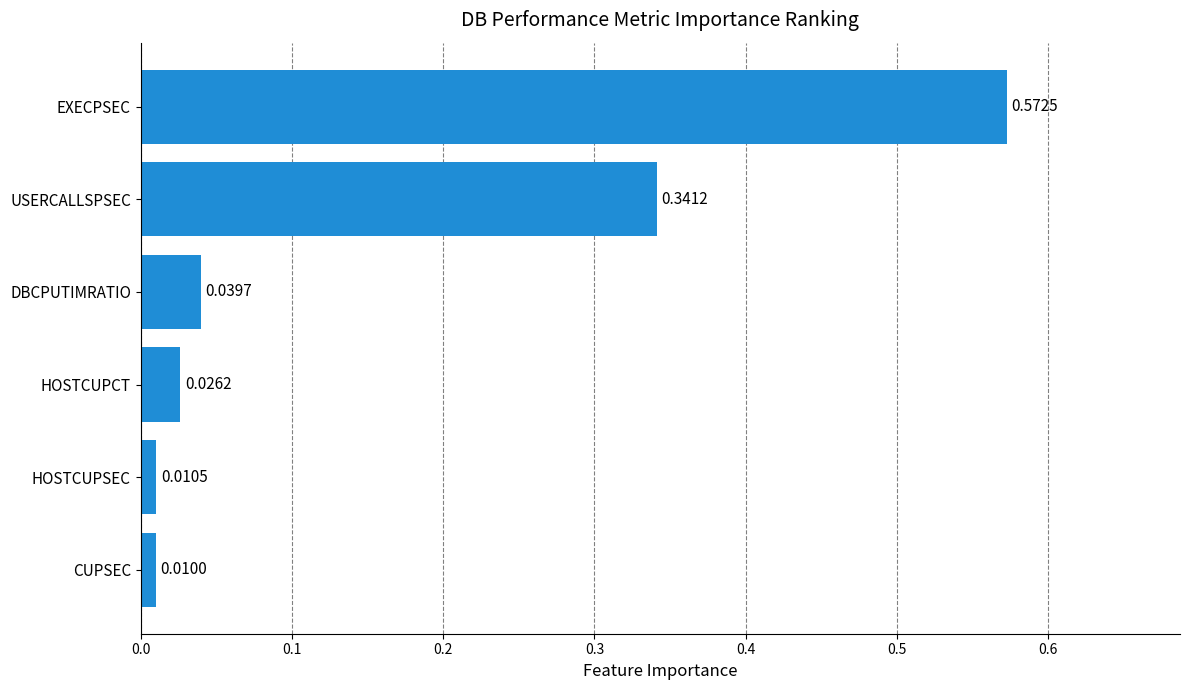

Rank the categories by value from highest to lowest.

EXECPSEC, USERCALLSPSEC, DBCPUTIMRATIO, HOSTCUPCT, HOSTCUPSEC, CUPSEC